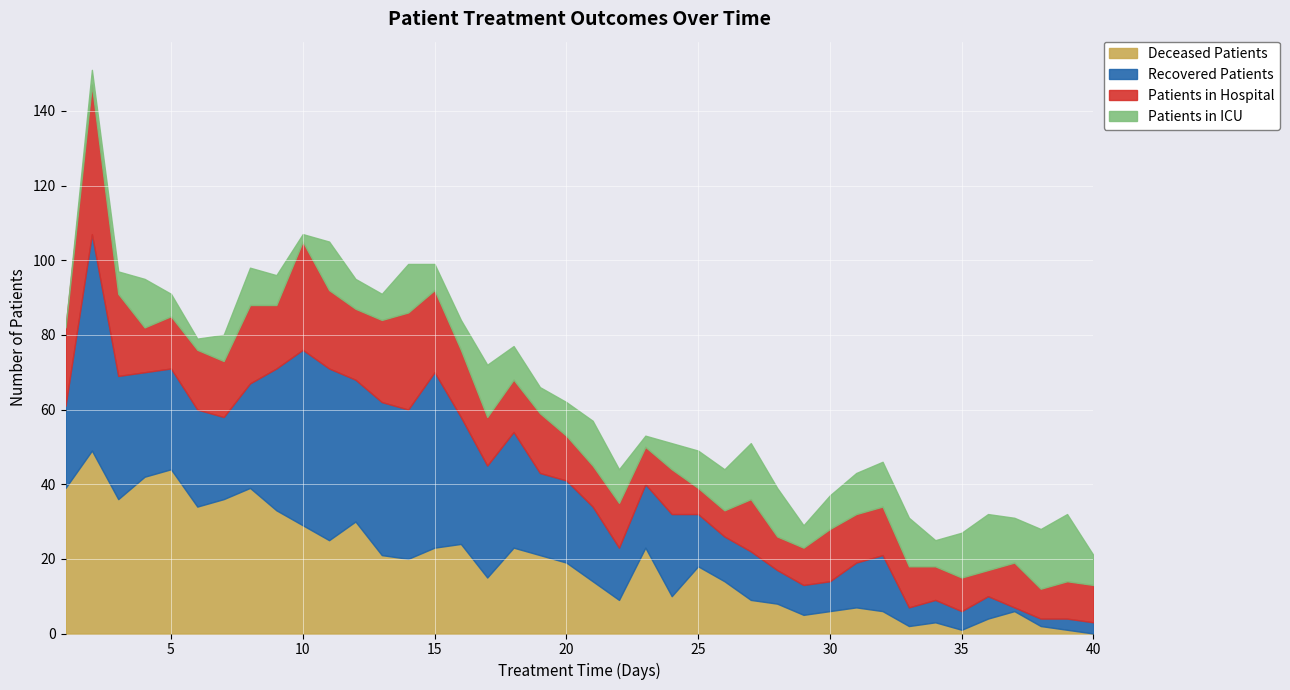

Which series has the largest total across all categories?

recovered_patients